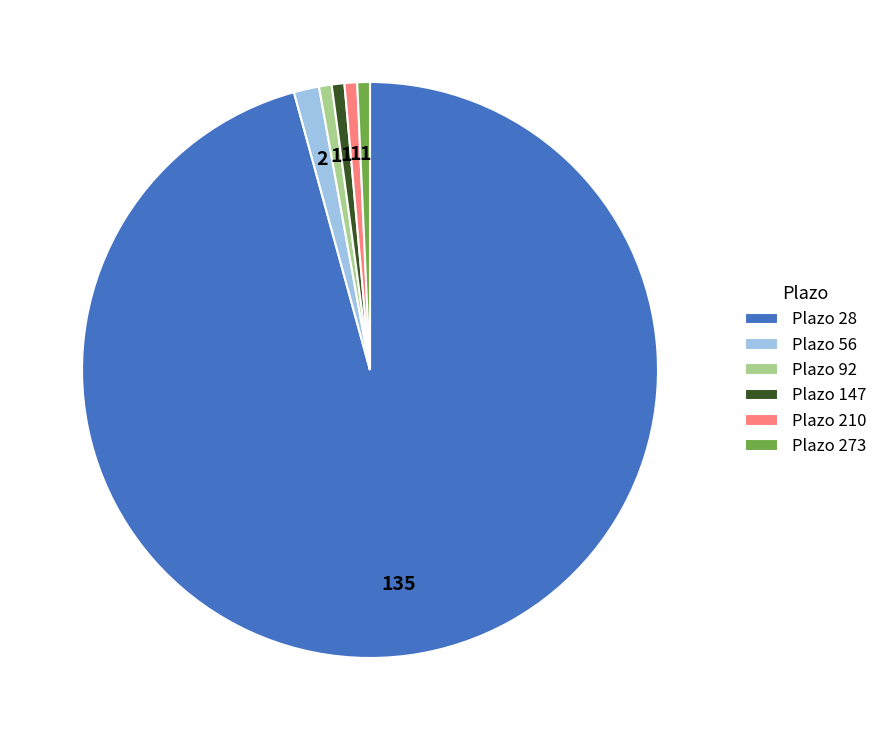

Which category accounts for the majority?

Plazo 28